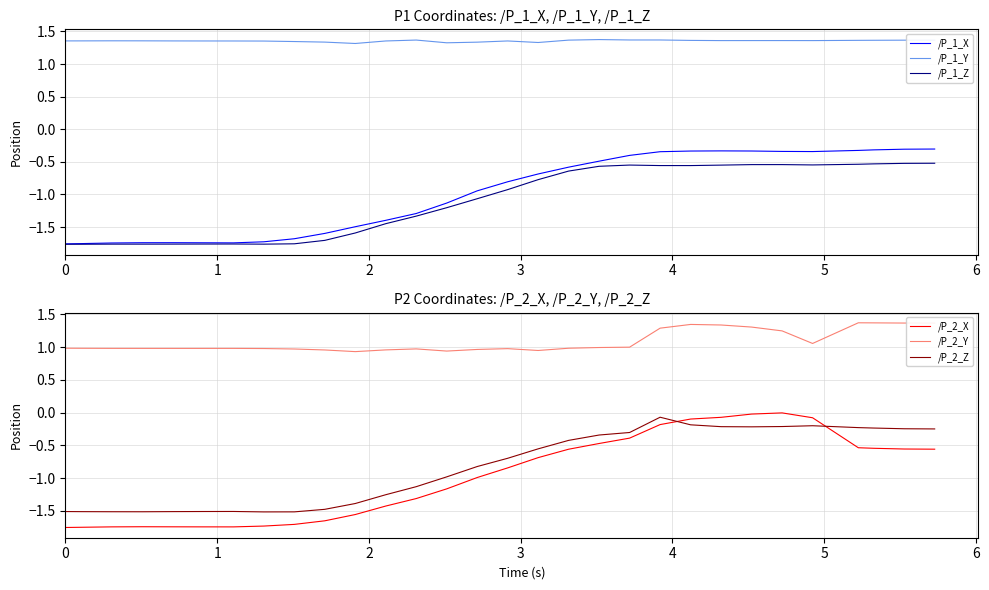

What are all the series names shown in the legend?

/P_1_X, /P_1_Y, /P_1_Z, /P_2_X, /P_2_Y, /P_2_Z